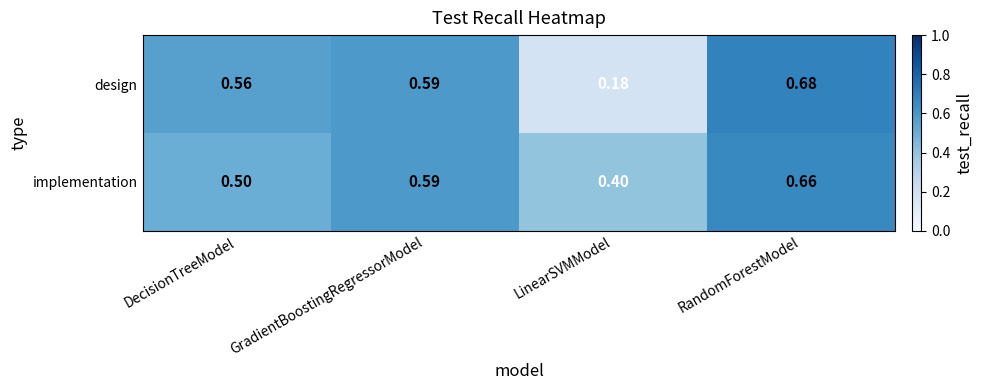

Which series has the widest spread of values?

design